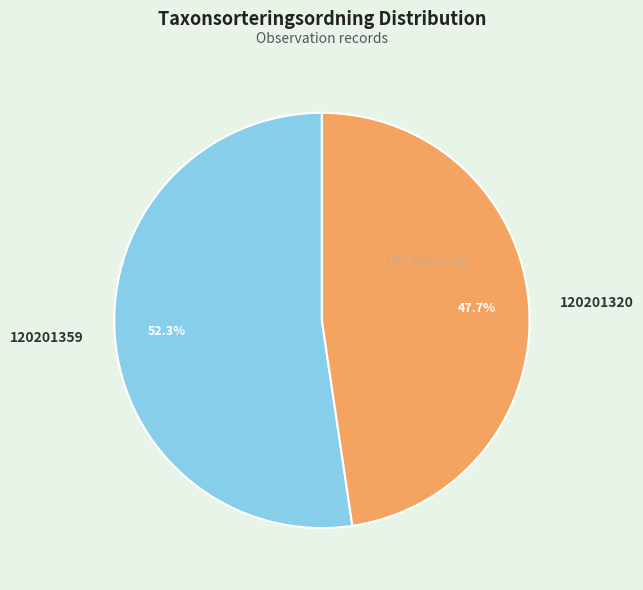

Which category has the biggest portion of the pie?

120201359